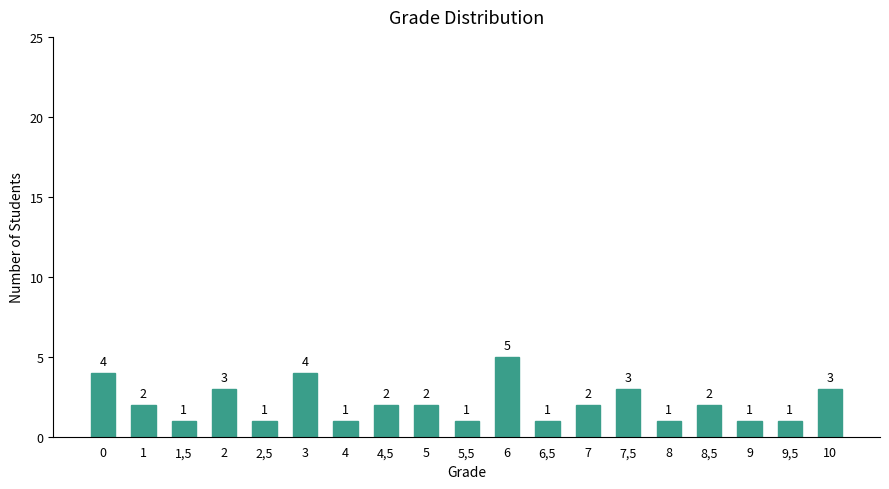

At which category does the chart reach its peak across all series?

6